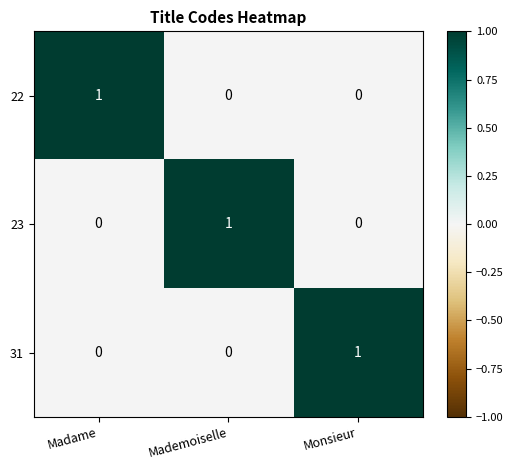

How many 23 values are between 0 and 1?

3